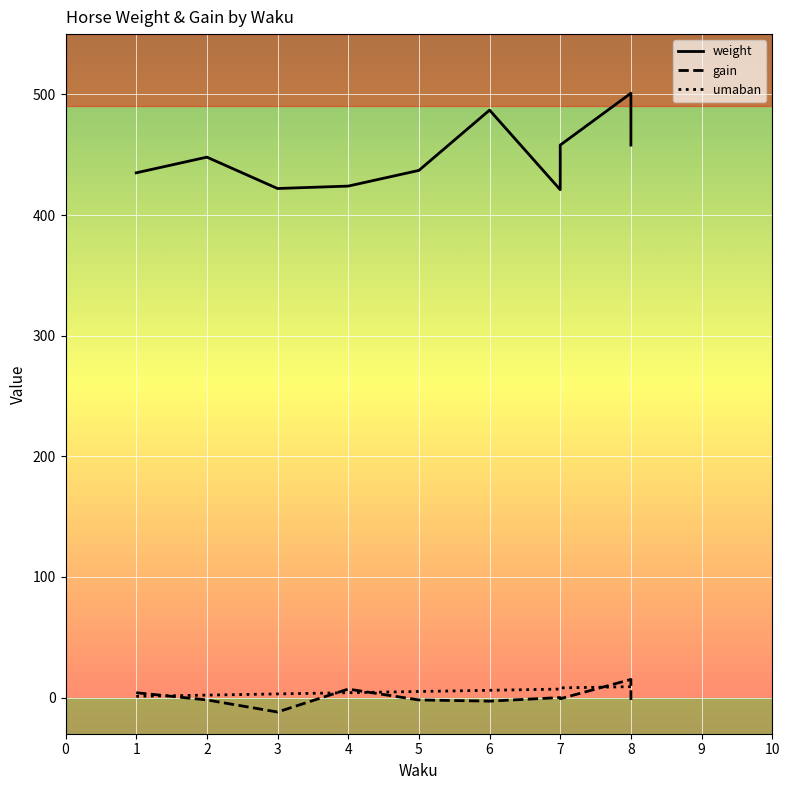

What is the value of the umaban point at the 3rd from the left?

3